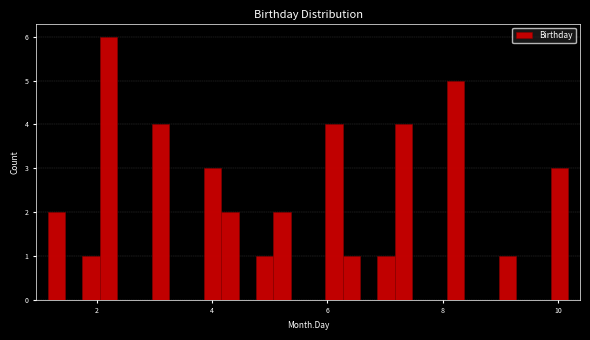

Around what value on the x-axis is the tallest bar? Give the approximate position of its centre, as read against the axis.

2.2